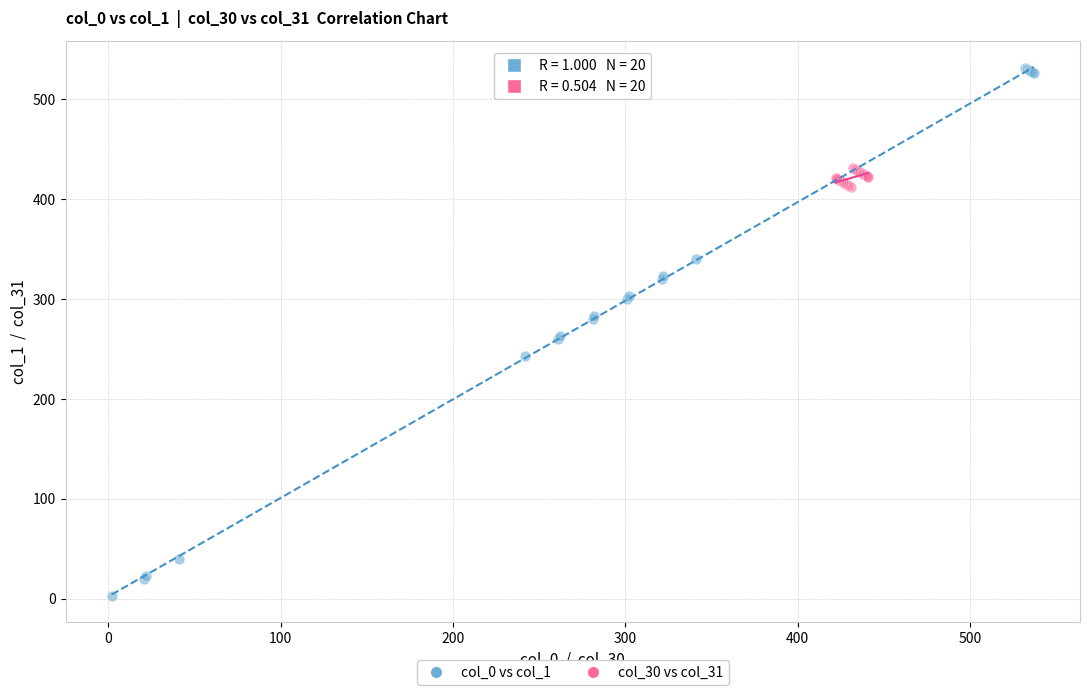

Which series has the largest Y range (max minus min)?

col_0 vs col_1